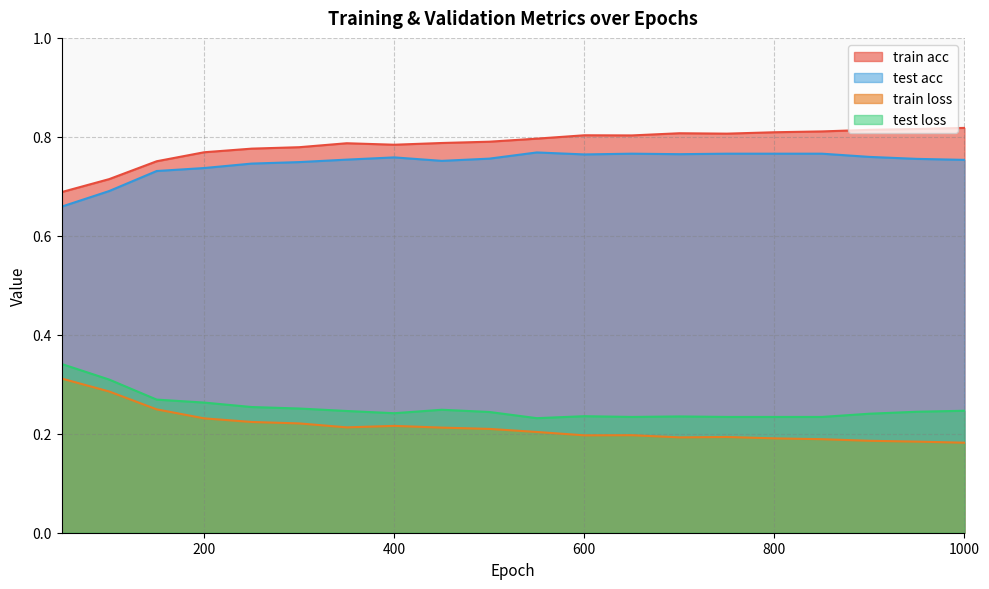

List the labels in order of train loss value, largest first.

50, 100, 150, 200, 250, 300, 400, 350, 450, 500, 550, 650, 600, 750, 700, 800, 850, 900, 950, 1000